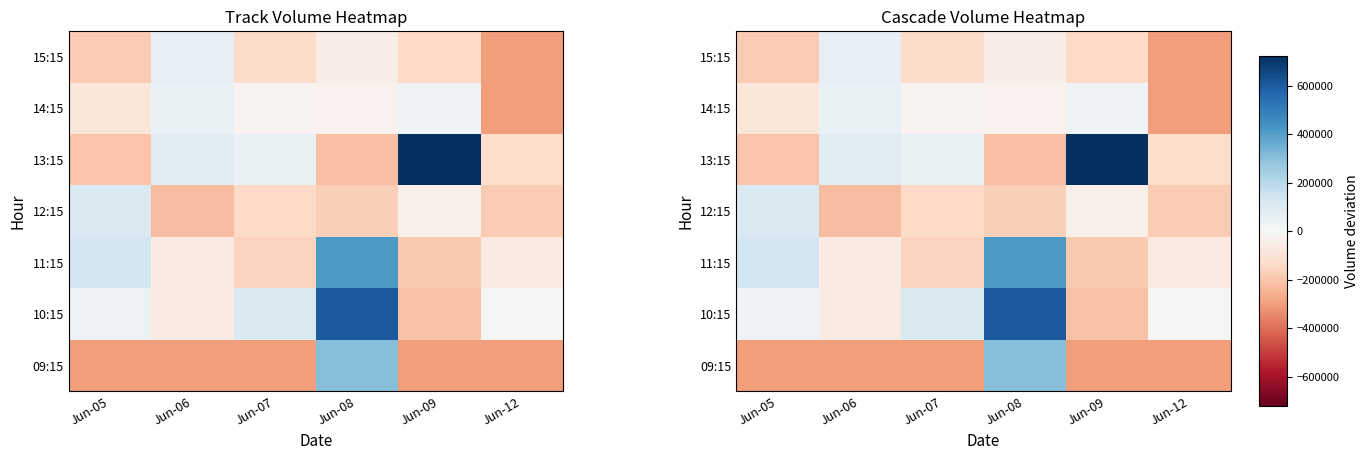

What is the average value of the 09:15 series?

-198305.4